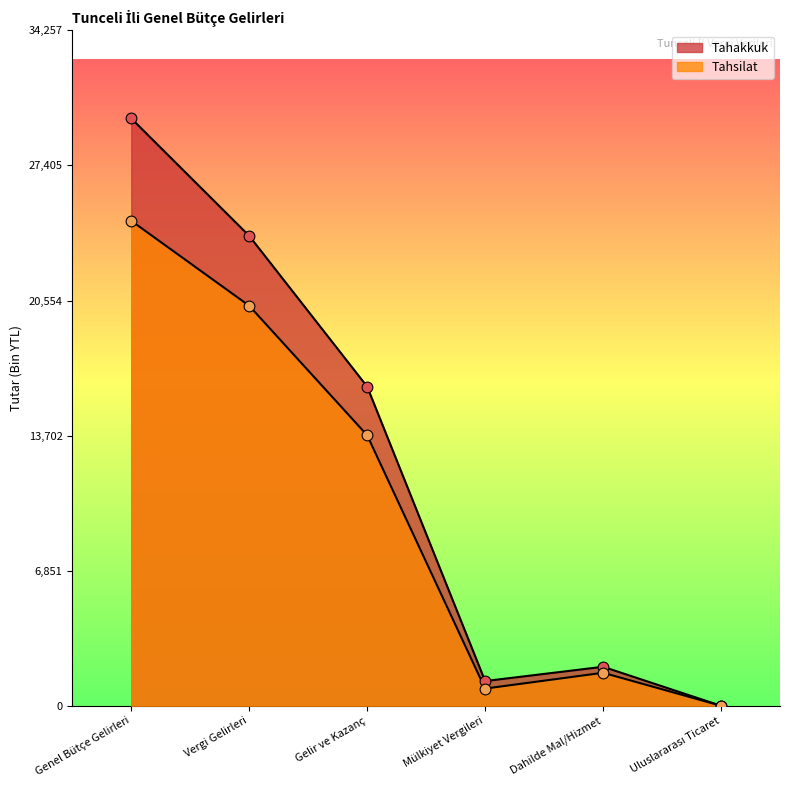

Is the value of Tahsilat at Dahilde Mal/Hizmet greater than the value of Tahakkuk at Genel Bütçe Gelirleri?

No